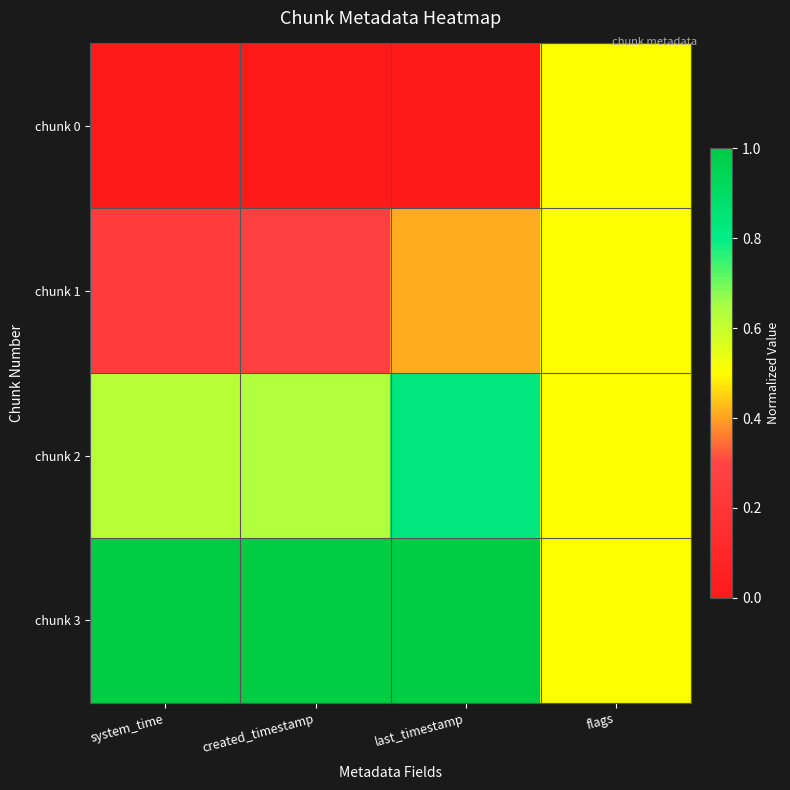

Which series has the largest total across all categories?

chunk 3